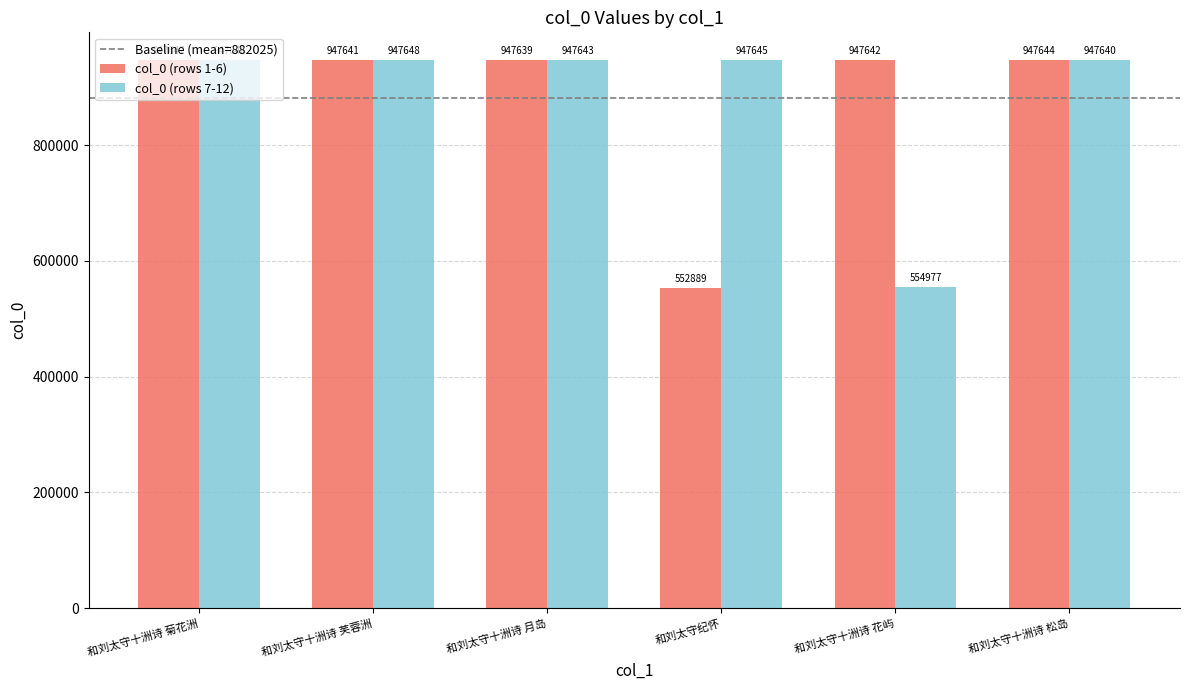

Which category has the highest value across all series?

和刘太守十洲诗 芙蓉洲